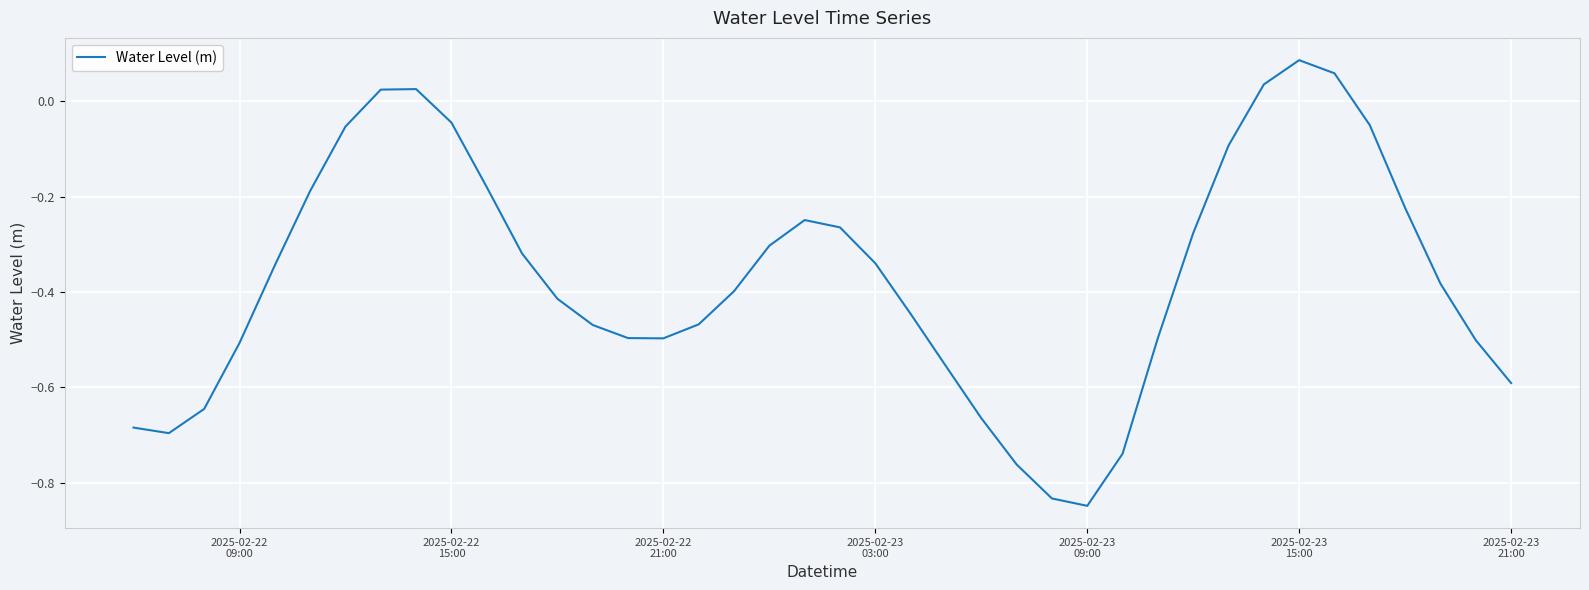

What is the difference between the maximum and minimum values?

0.9